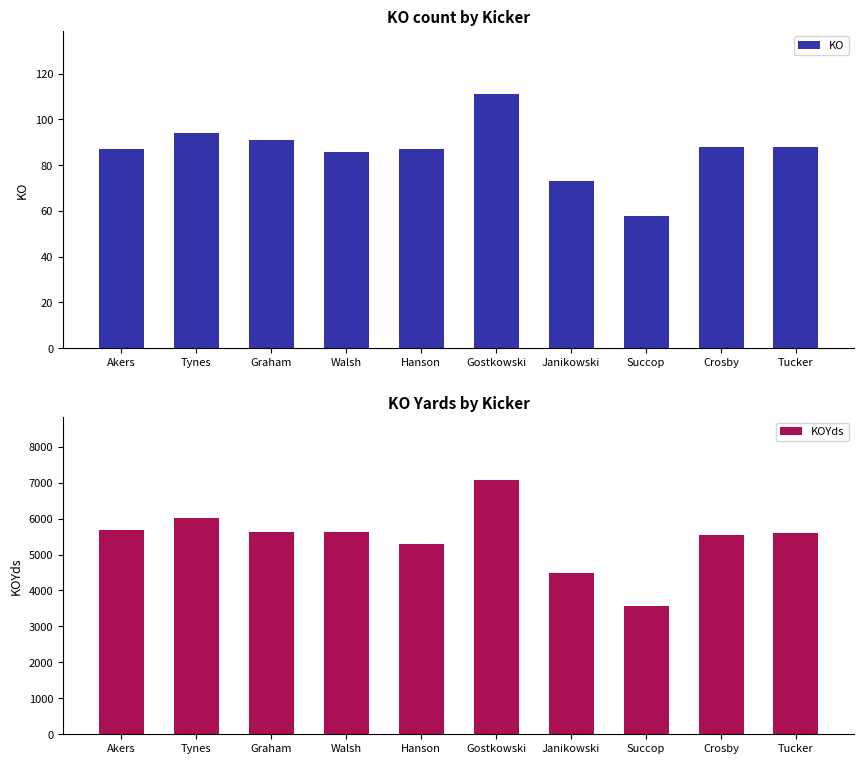

What is the highest value of the KO series?

111